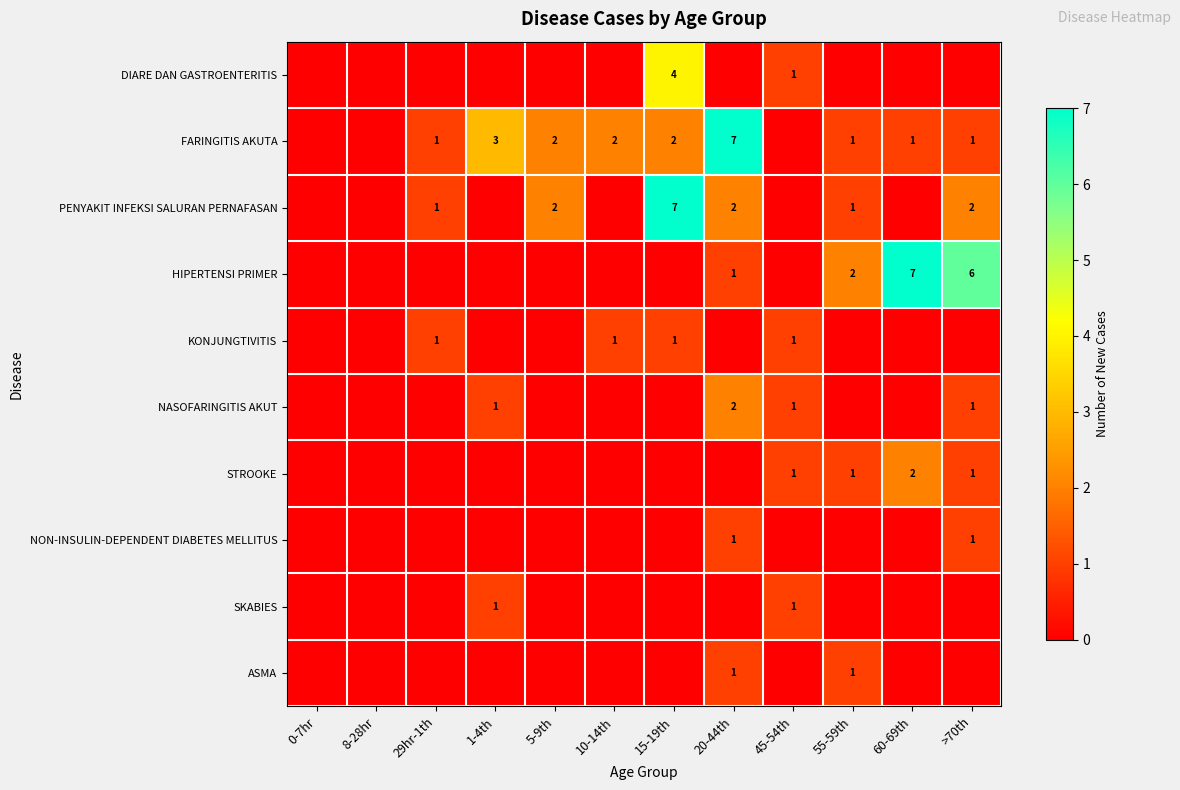

What is the total value across all series at 10-14th?

3